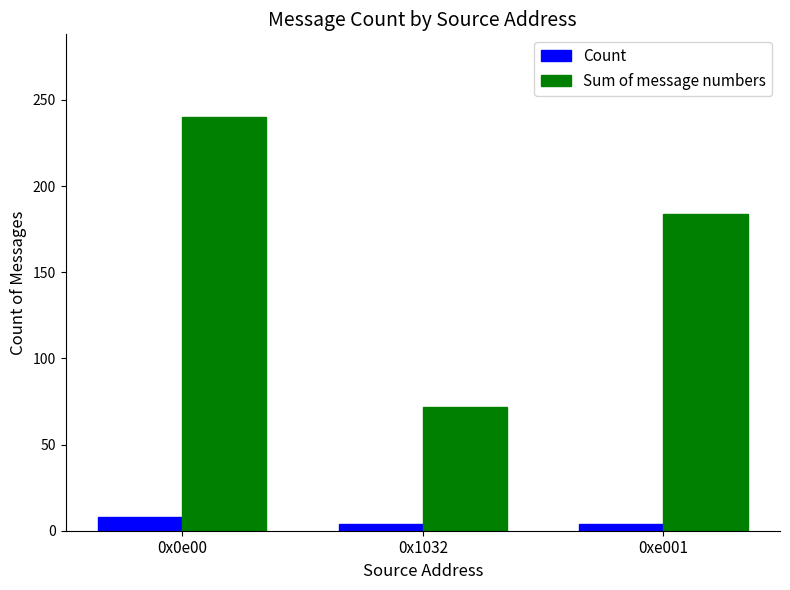

What is the sum of the Count values at 0xe001 and 0x1032?

8